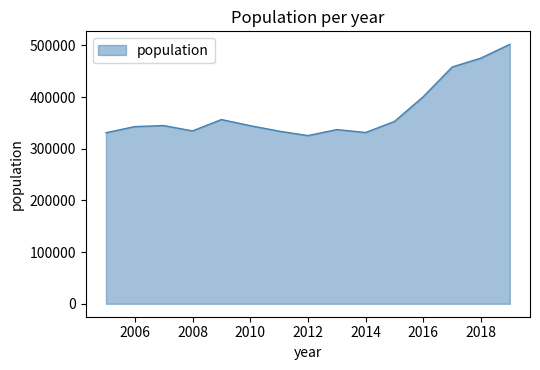

What is the greatest value displayed?

502188